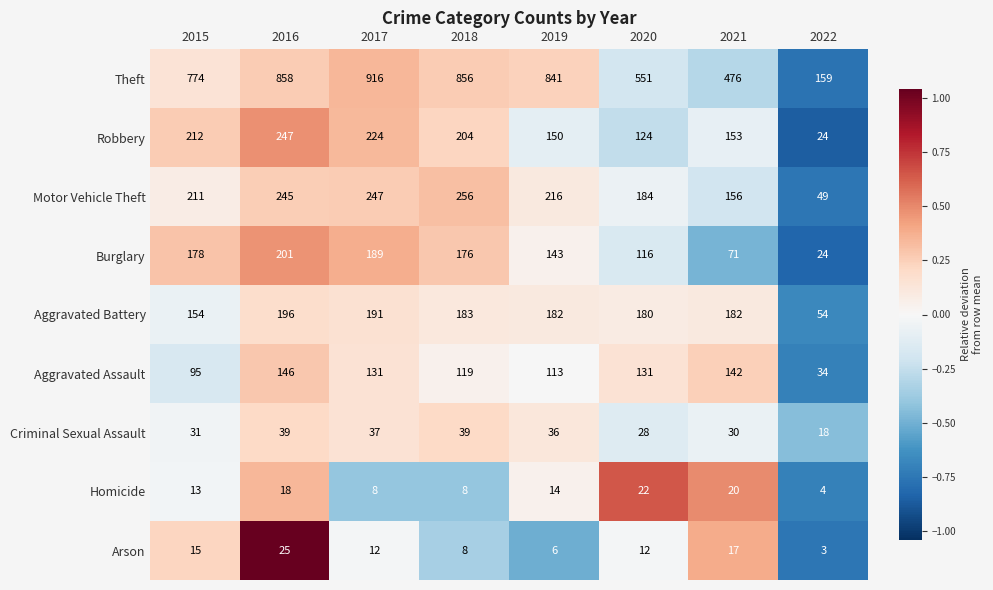

Between 2016 and 2017, which series saw the biggest shift?

Theft